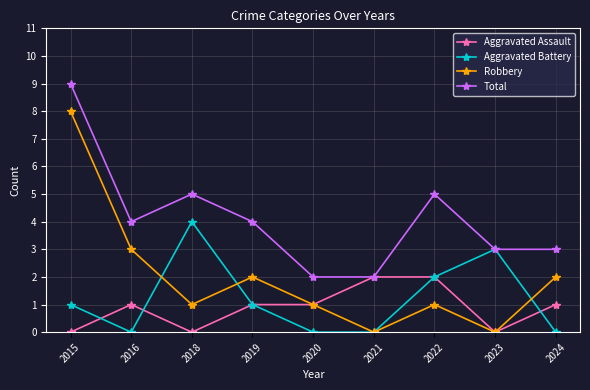

How many lines are shown in the chart?

4